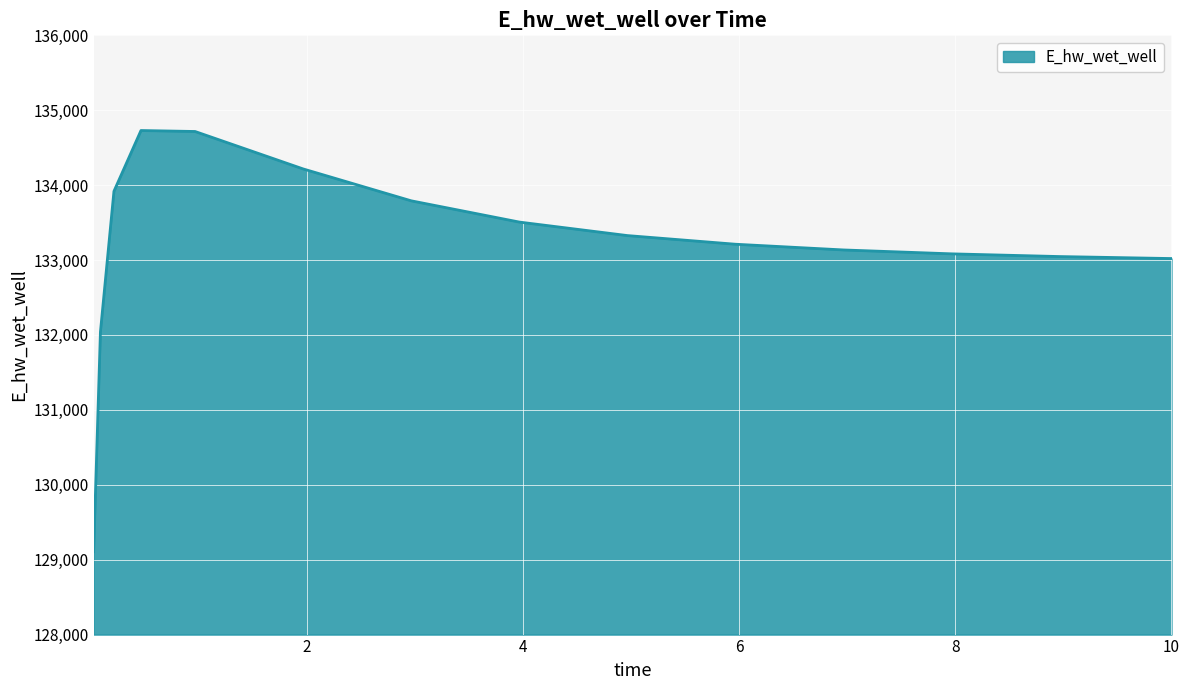

What is the difference between the second highest and minimum values?

5608.5